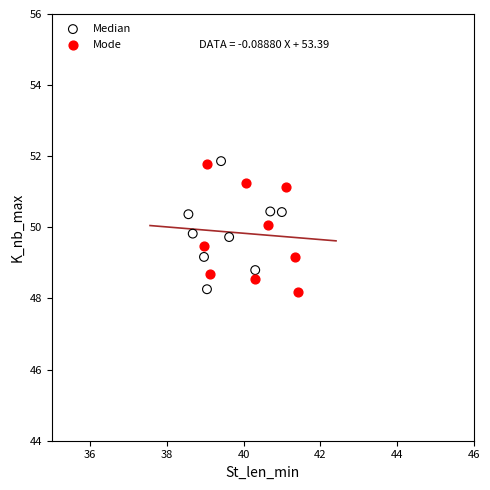

What are all the series names shown in the legend?

Median, Mode